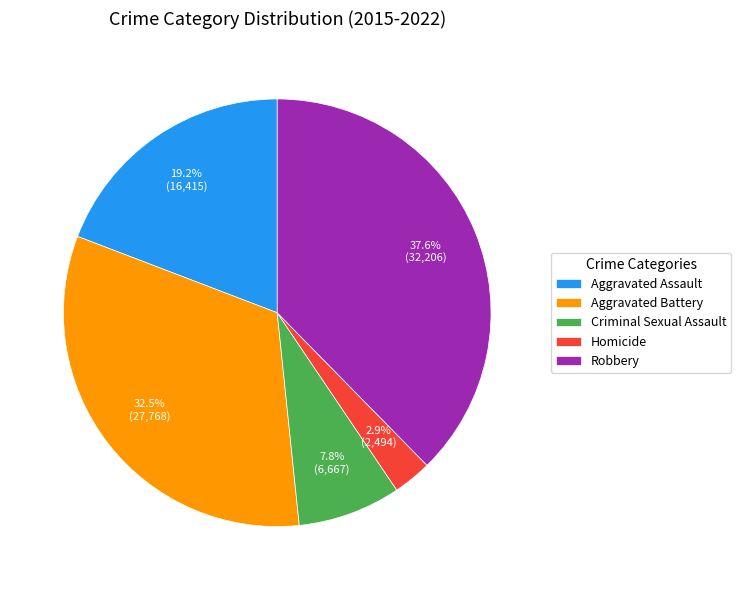

To the nearest percent, what is the difference between the largest and smallest slice percentages?

35%